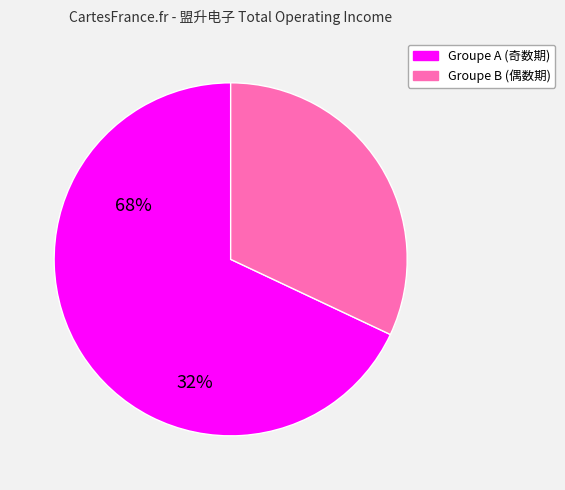

Is there a majority slice in this chart?

Yes